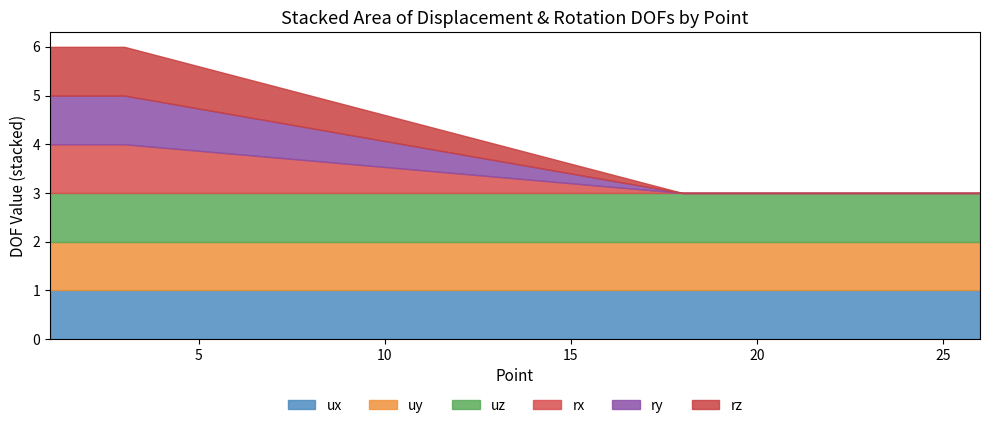

How many values in rx are above zero?

3